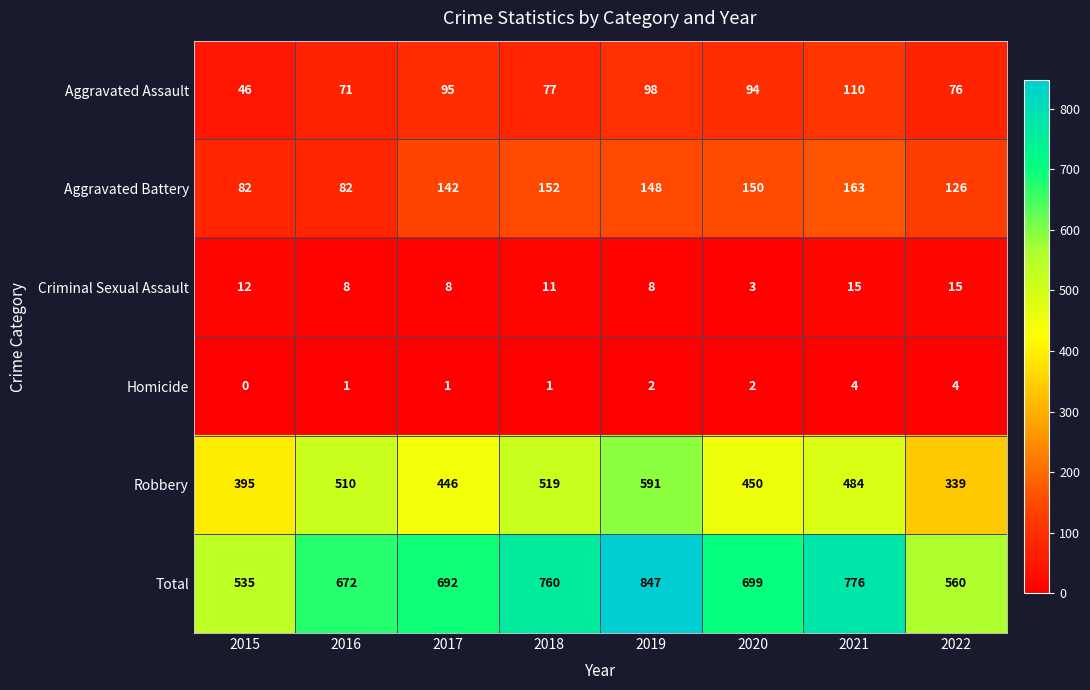

Which category has the lowest value across all series?

2015